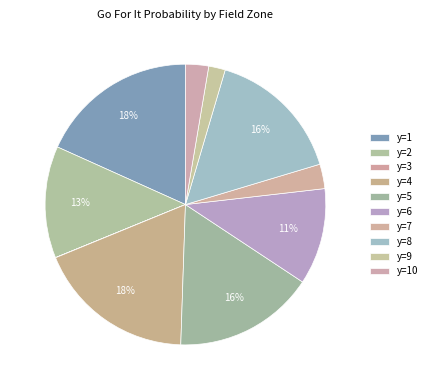

To the nearest percent, what percentage of the pie is y=6?

11%